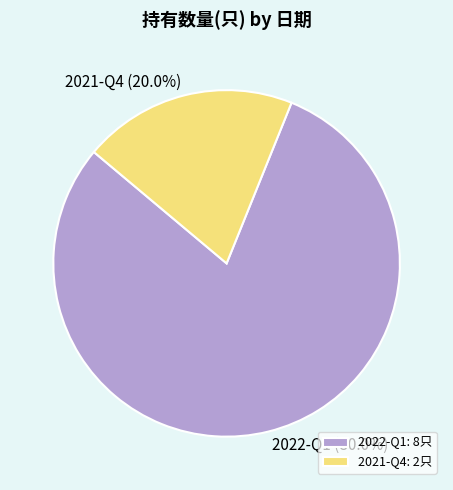

Between 2022-Q1 and 2021-Q4, which is larger?

2022-Q1